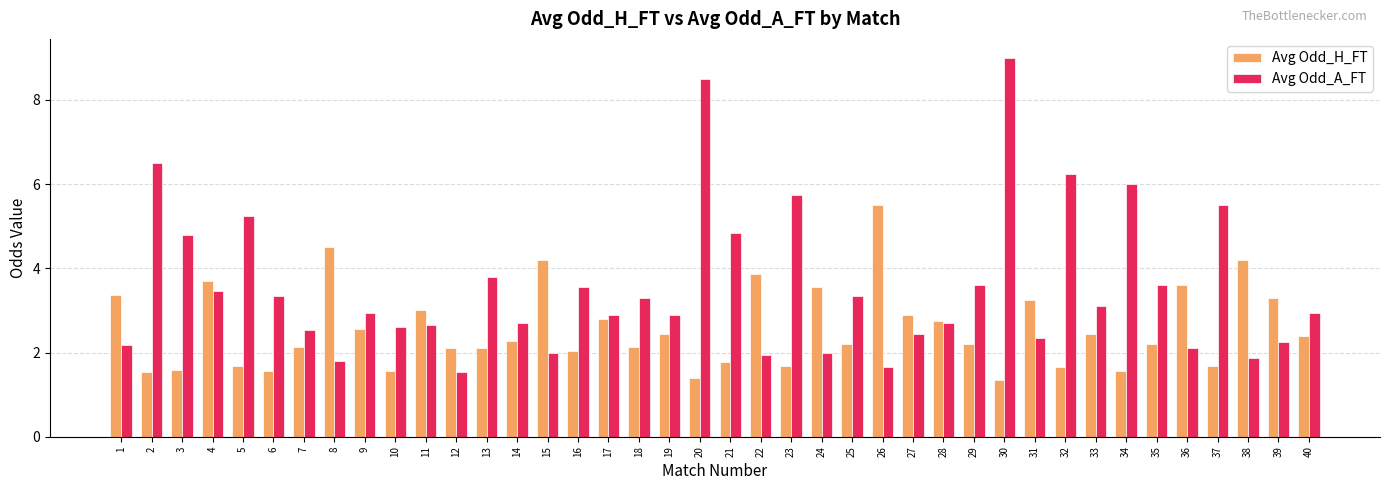

True or false: Avg Odd_A_FT has a value of 0.5 at 1.

False